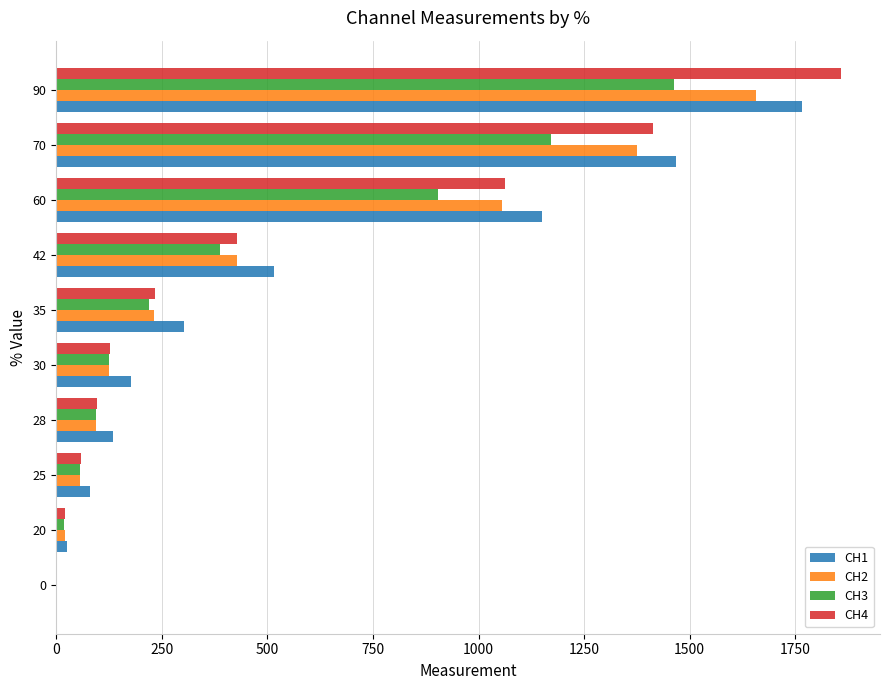

What is the sum of the CH1 values at 35 and 0?

302.1